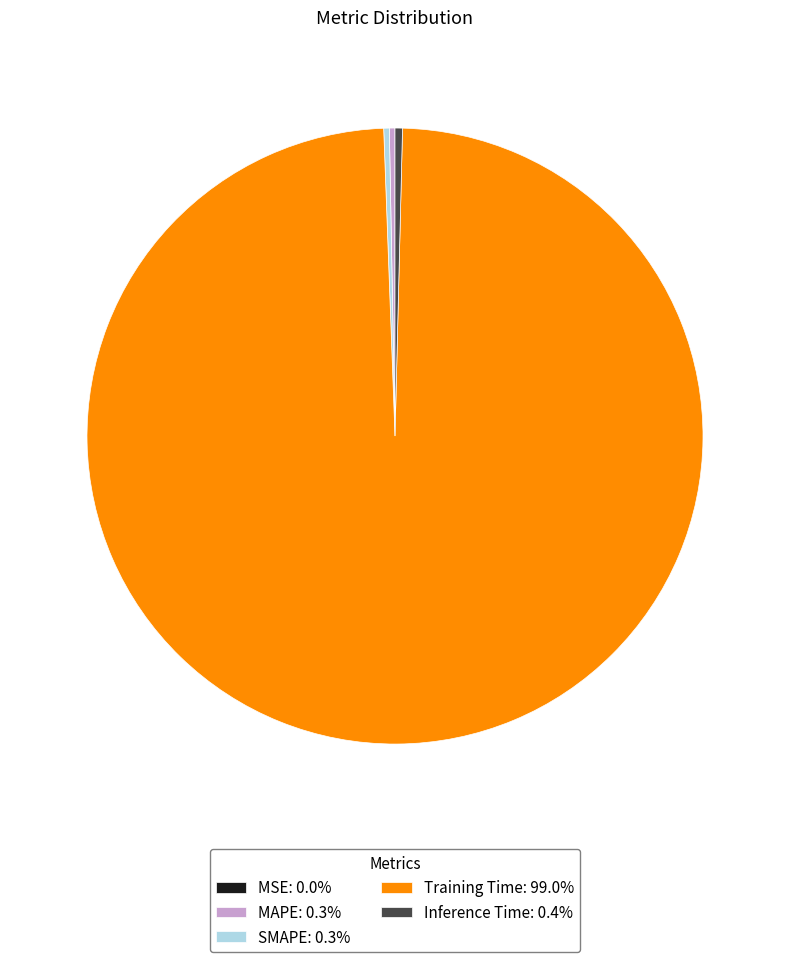

Between SMAPE and Training Time, which is larger?

Training Time